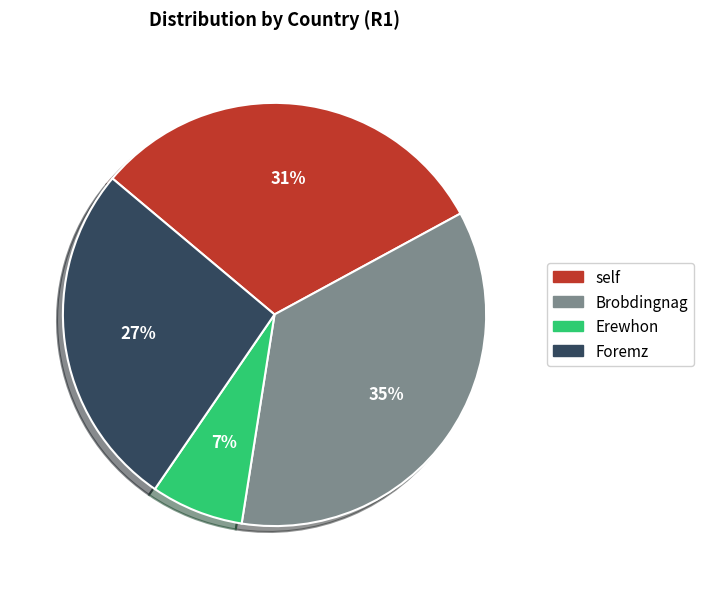

Which slice is the largest?

Brobdingnag